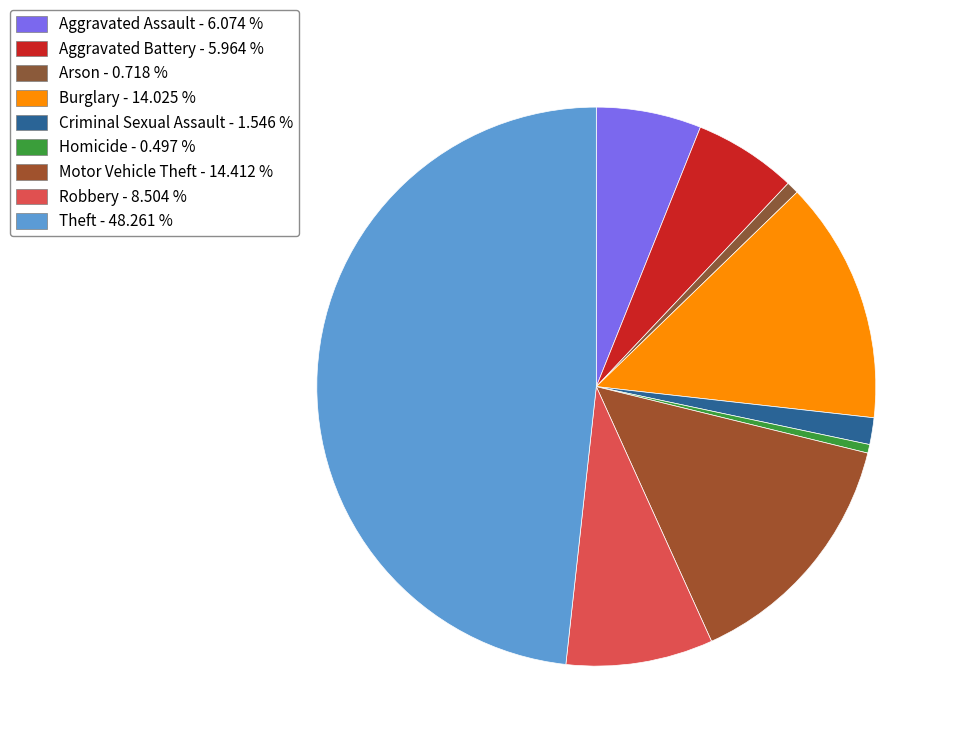

How many segments does this pie chart have?

9